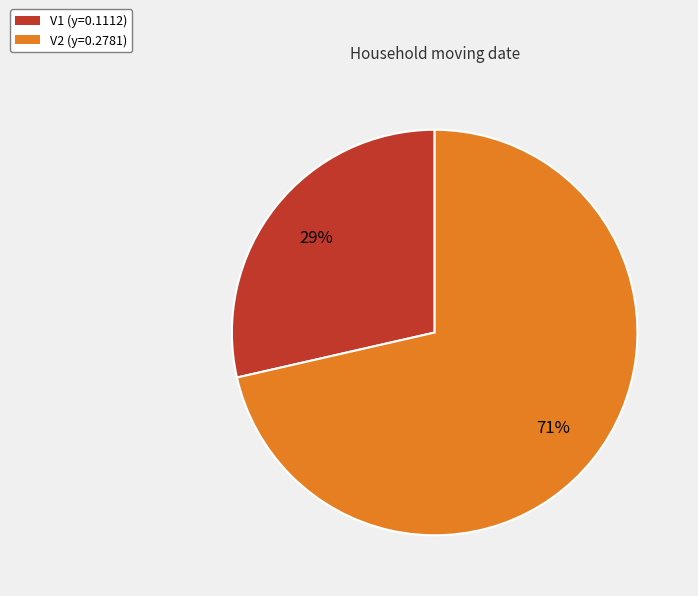

Combined, do V1 and V2 account for over 50%?

Yes